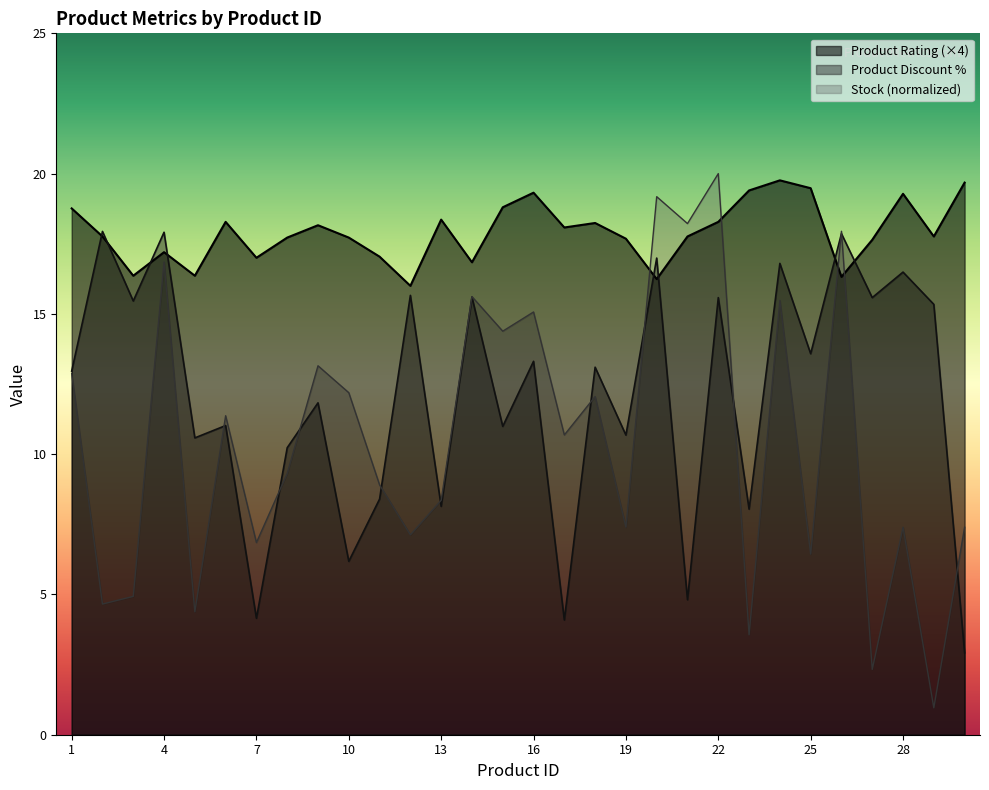

True or false: Product Rating has more than 2 interior local peaks.

True